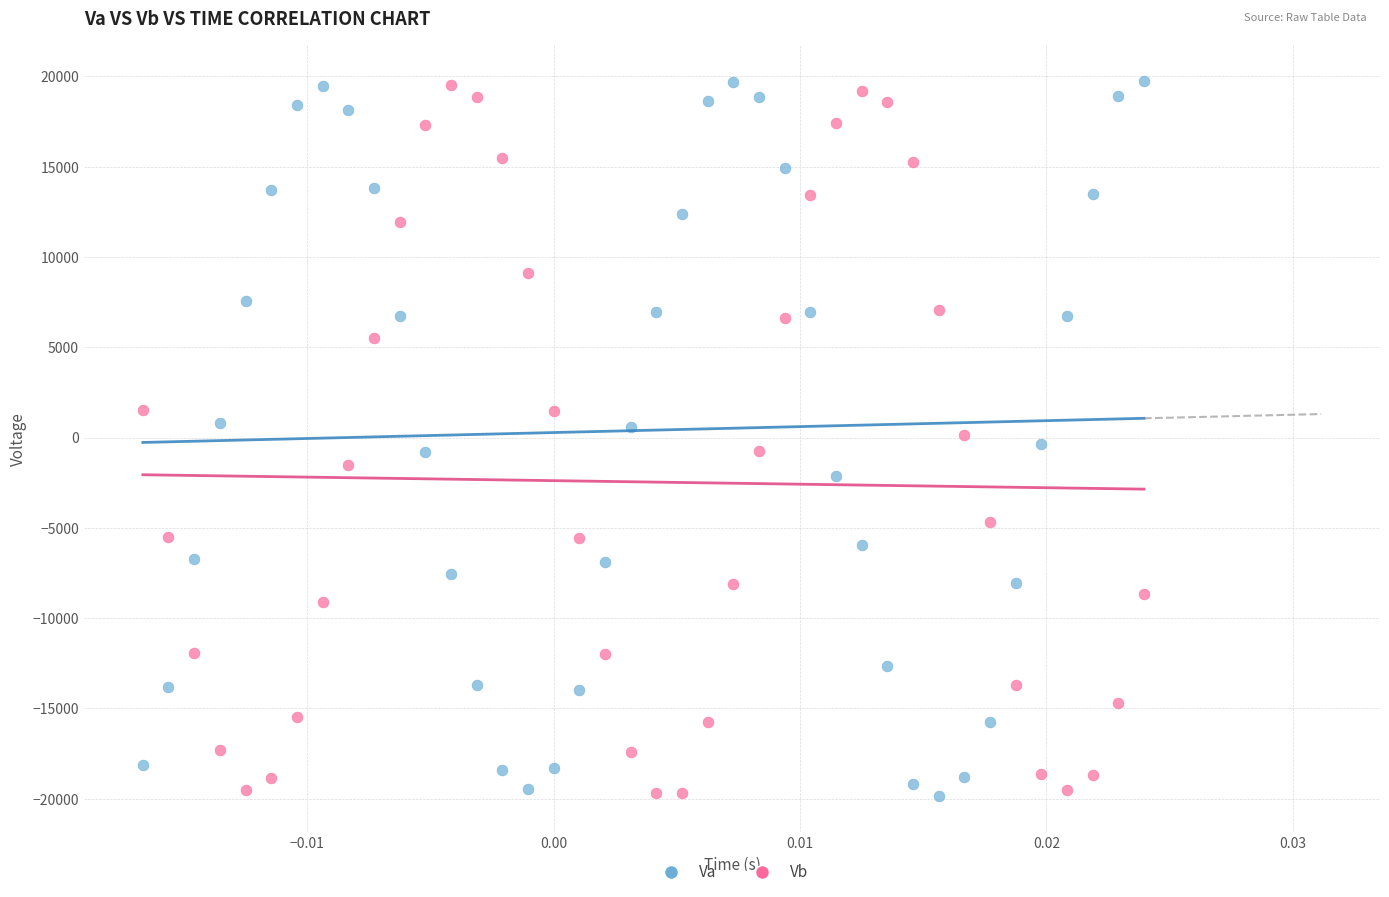

Across all data points, what is the range of Y values (max minus min)?

39597.7